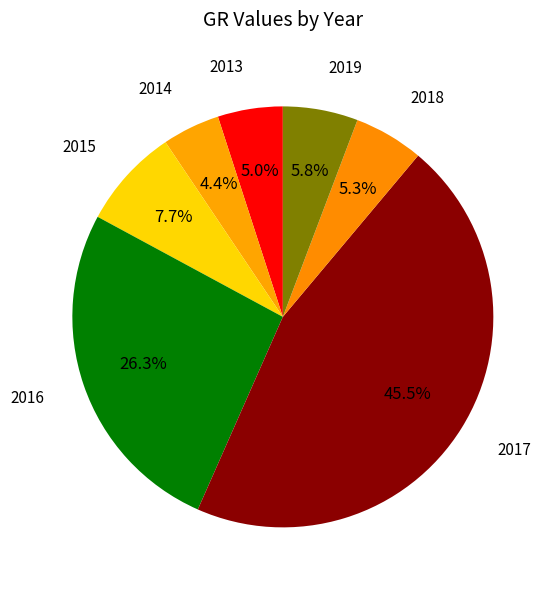

To the nearest percent, what percentage of the pie is 2014?

4%